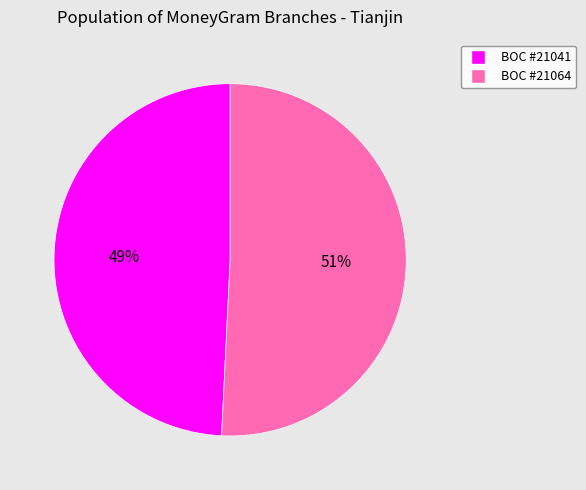

Which slice is the smallest?

BOC #21041